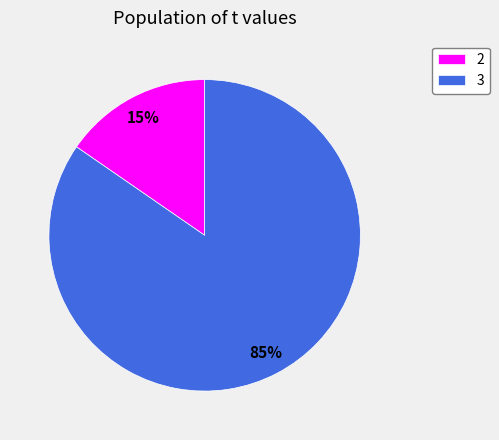

Which has a higher value, 2 or 3?

3